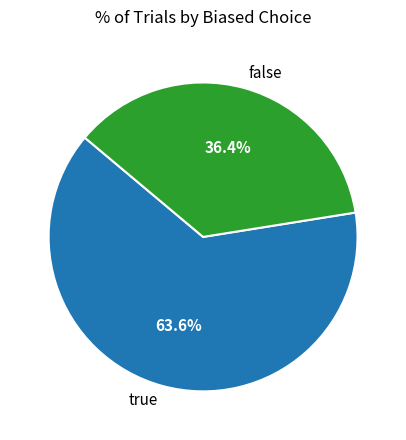

Which category has the smallest portion of the pie?

false